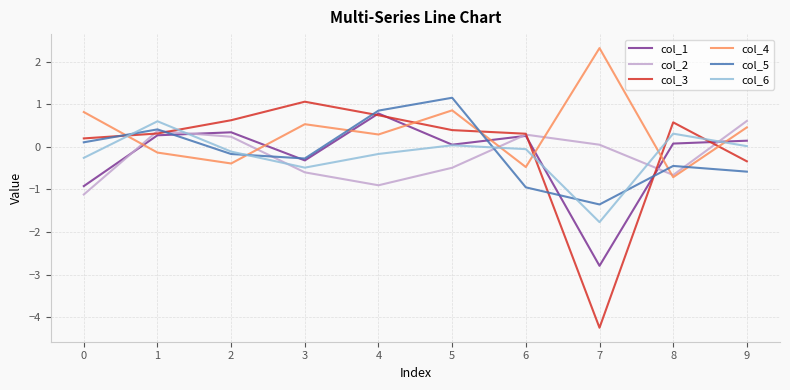

True or false: col_2 has a value of -1.1 at 8.

False